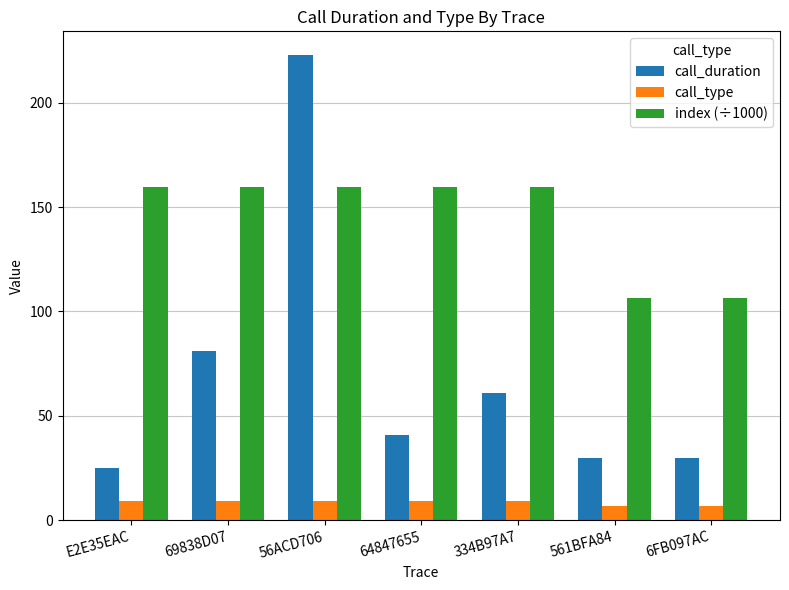

What is the total value across all series at 6FB097AC?

143.5